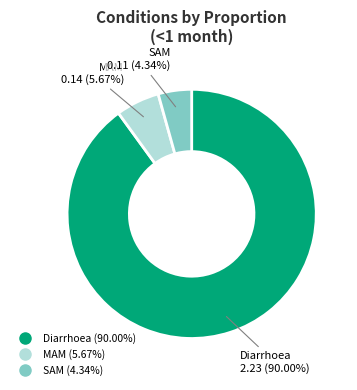

What percentage is the MAM slice, to the nearest percent?

6%